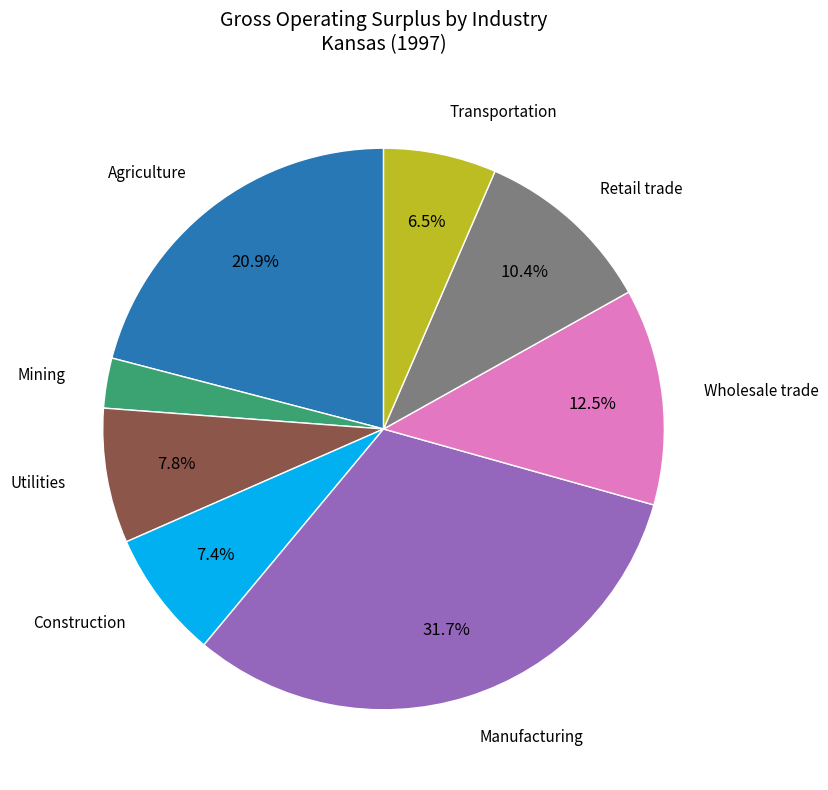

What is the smallest slice in the pie chart?

Mining